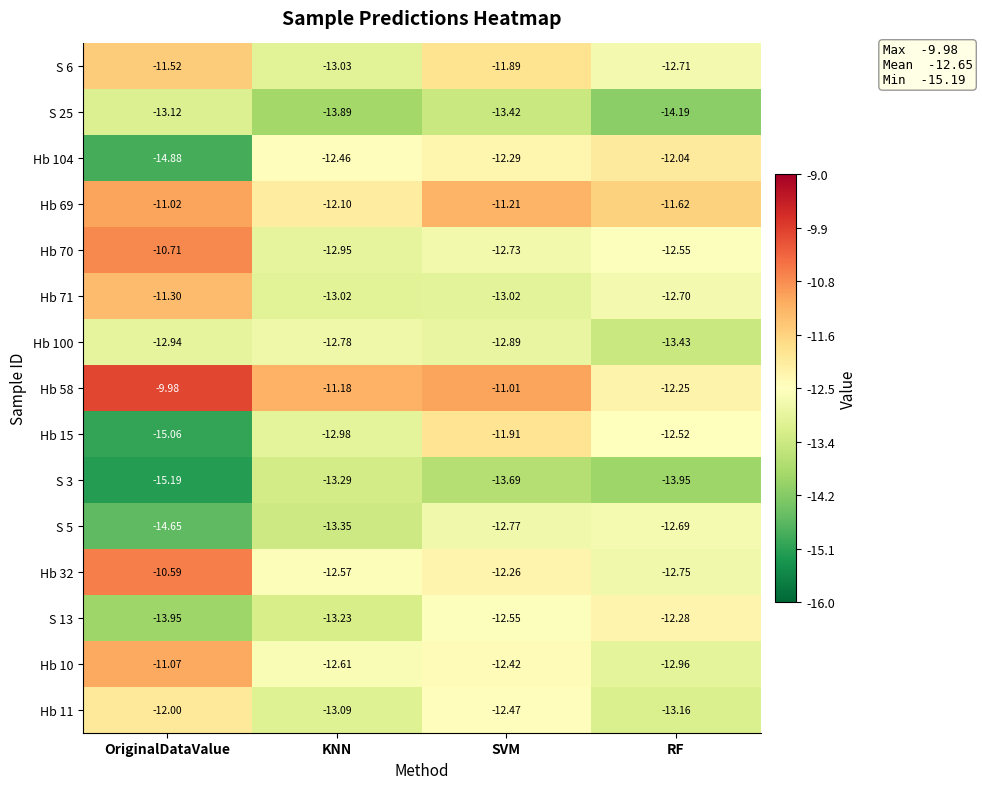

What is the total value across all series at RF?

-191.8